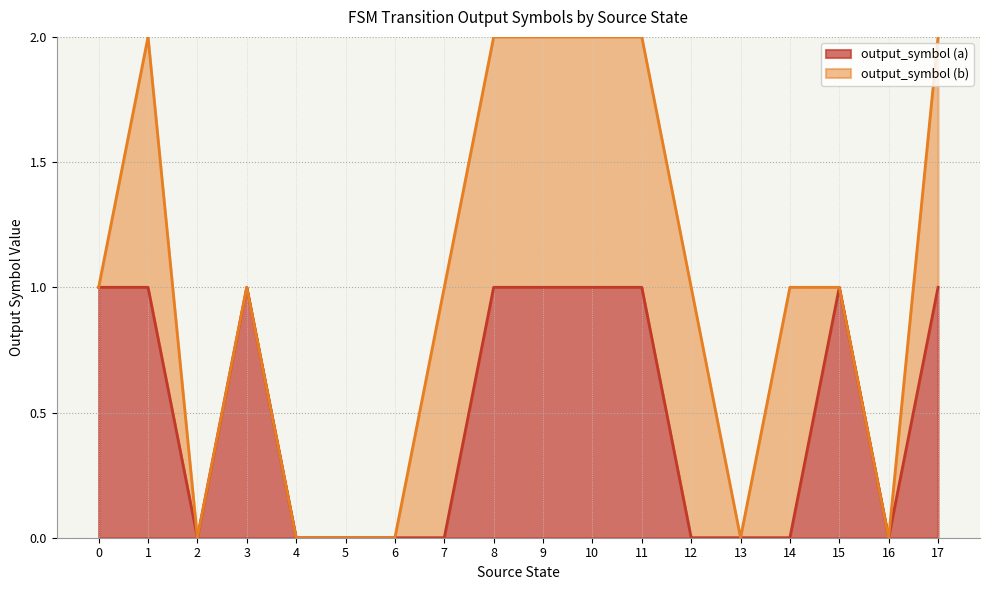

Rank the categories by value from highest to lowest.

0, 1, 3, 8, 9, 10, 11, 15, 17, 2, 4, 5, 6, 7, 12, 13, 14, 16